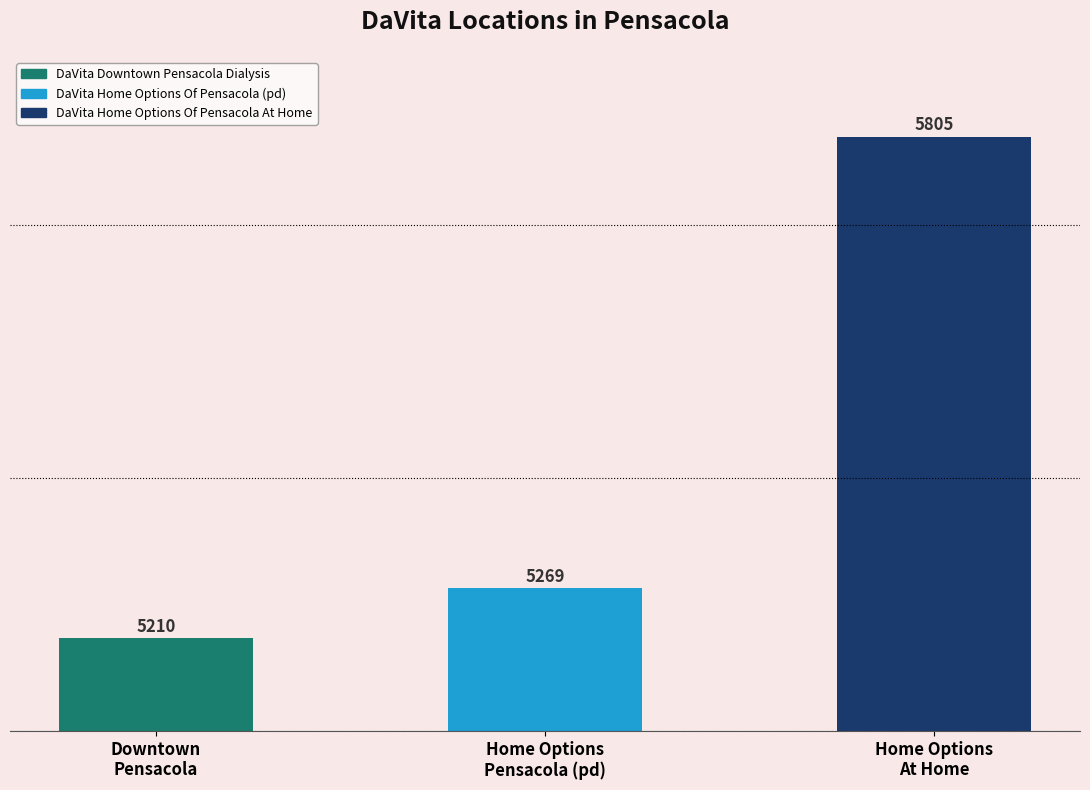

Which has a higher value, Home Options
At Home or Downtown
Pensacola?

Home Options
At Home